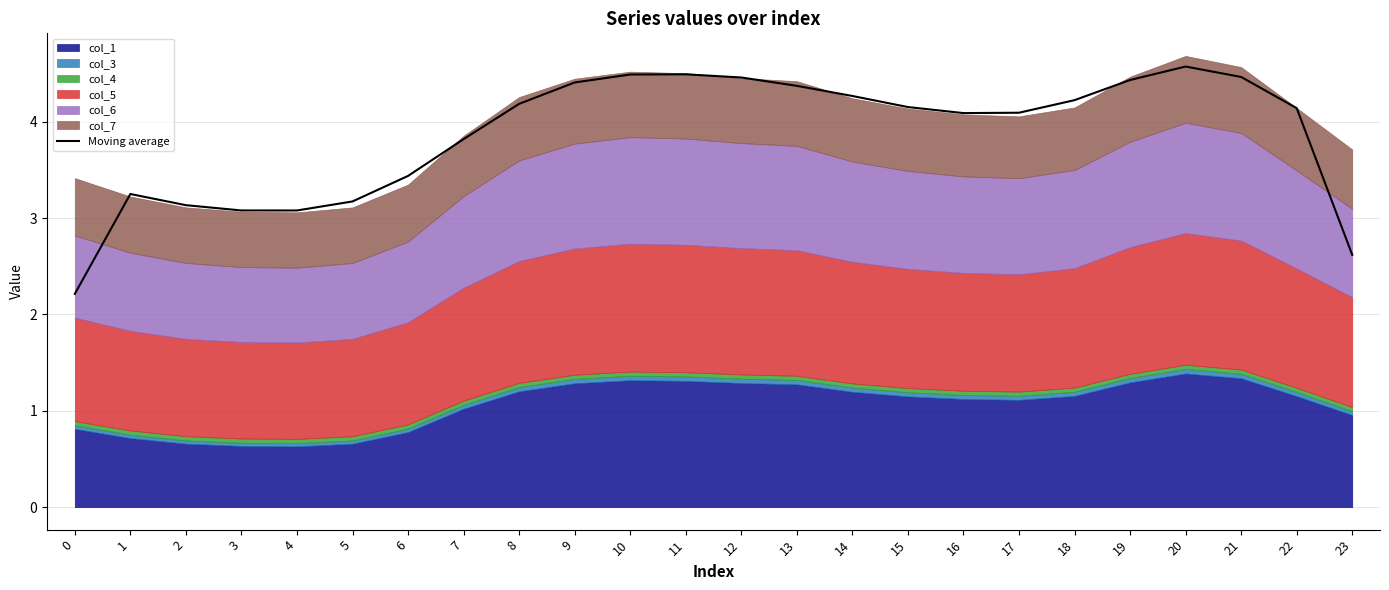

Approximately how many times larger is the value at 18 compared to 7?

1.1